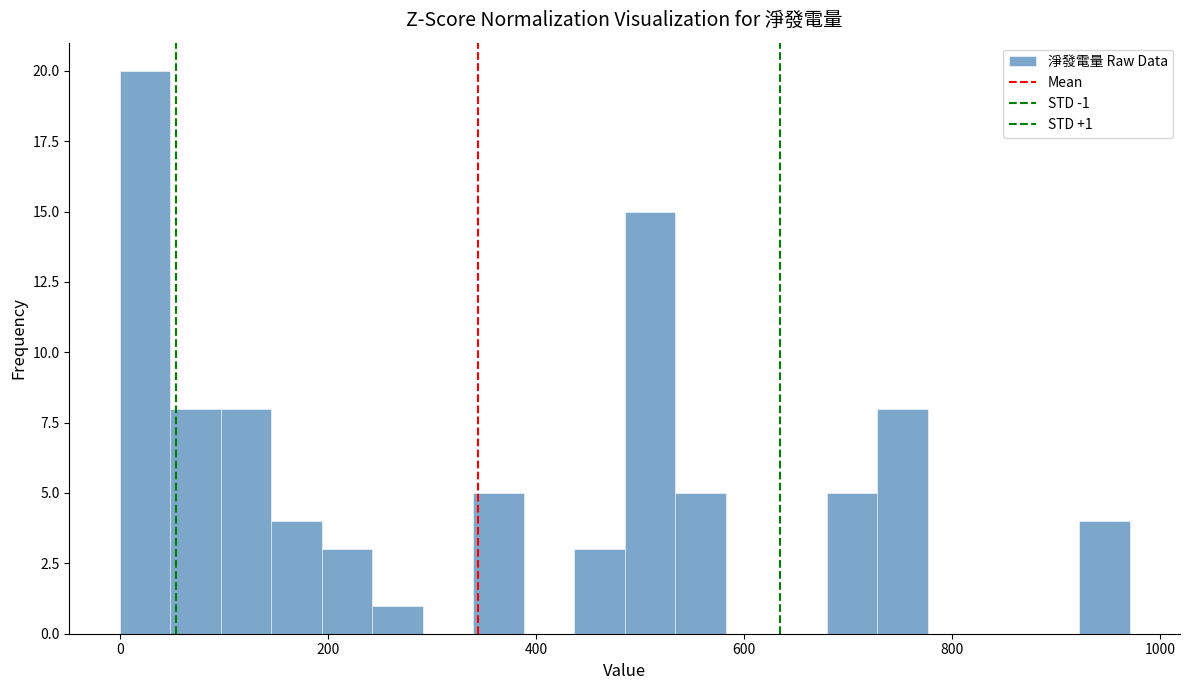

Around what value on the x-axis is the tallest bar? Give the approximate position of its centre, as read against the axis.

20